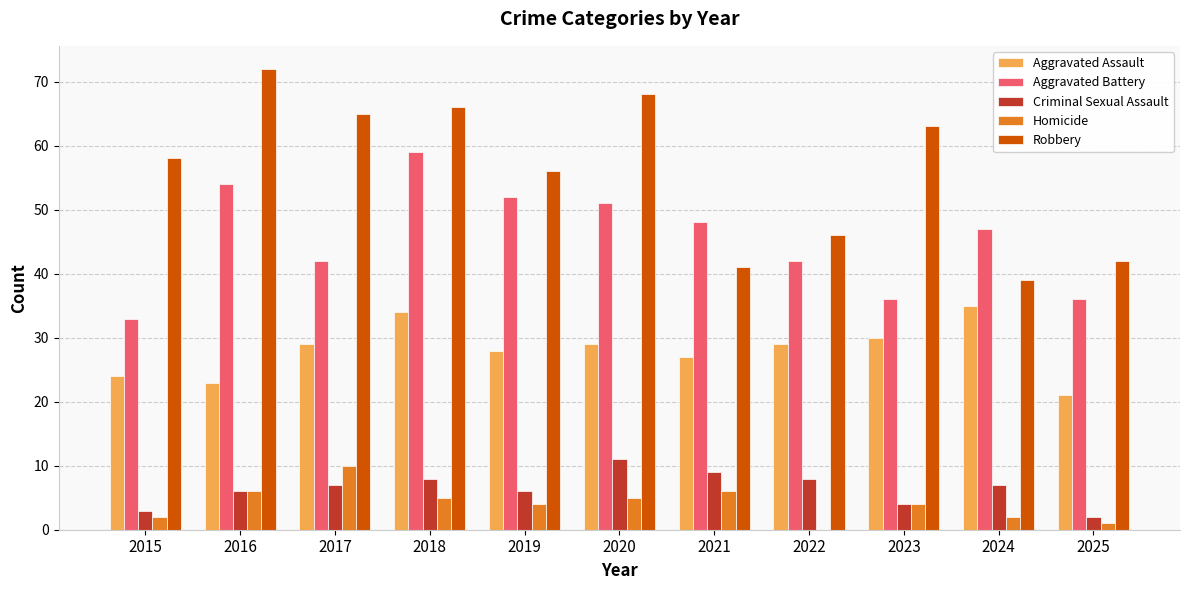

Are the bars horizontal?

No